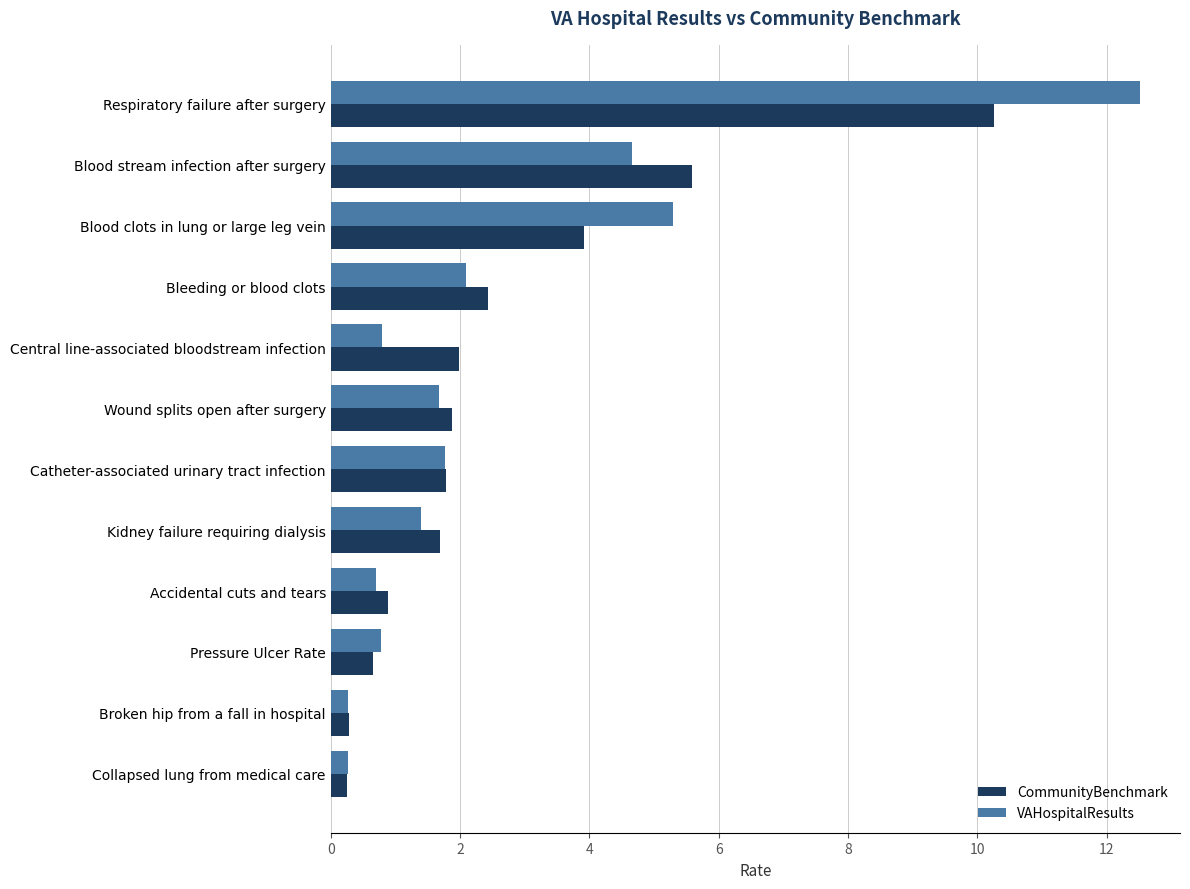

Is the value of VAHospitalResults at Catheter-associated urinary tract infection greater than the value of CommunityBenchmark at Blood stream infection after surgery?

No